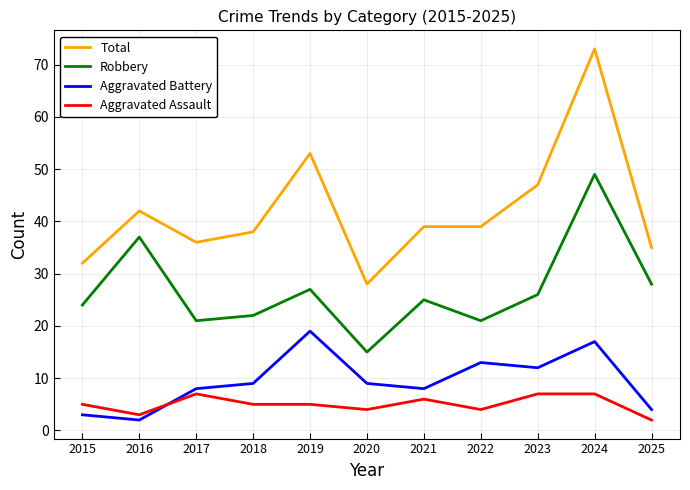

Which series has the widest spread of values?

Total